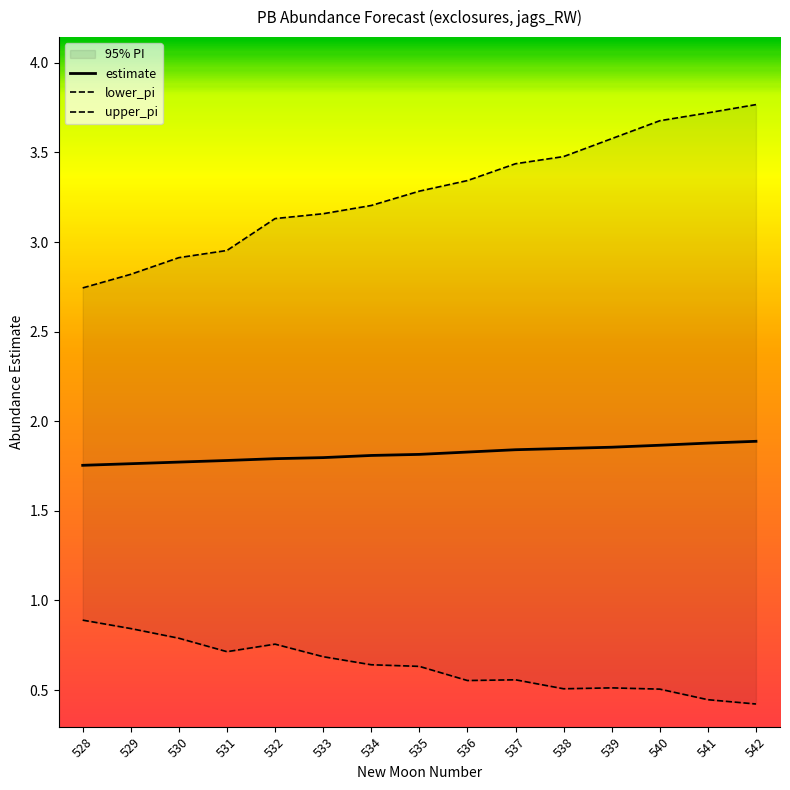

True or false: upper_pi and estimate cross at least once.

False